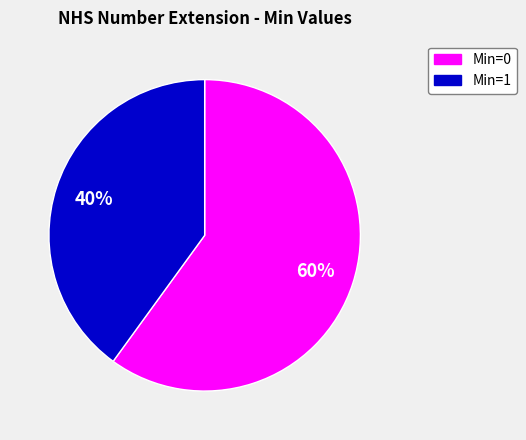

To the nearest percent, what is the difference between the largest and smallest slice percentages?

20%